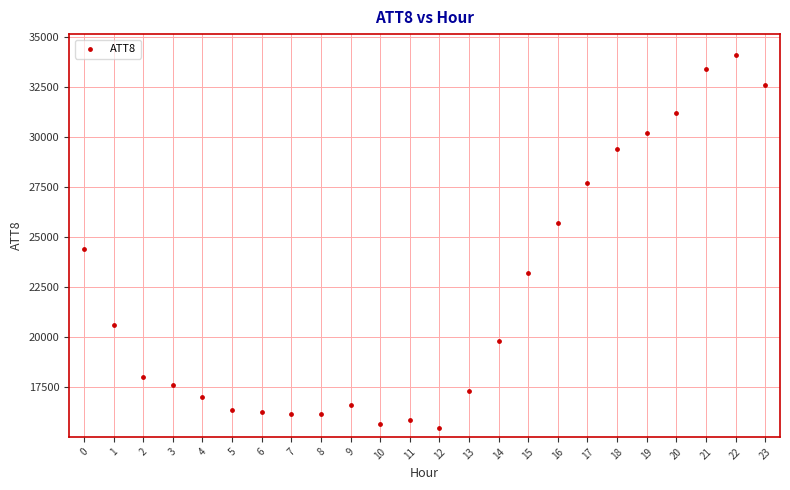

What Y value in the scatter plot is closest to 24800?

24400